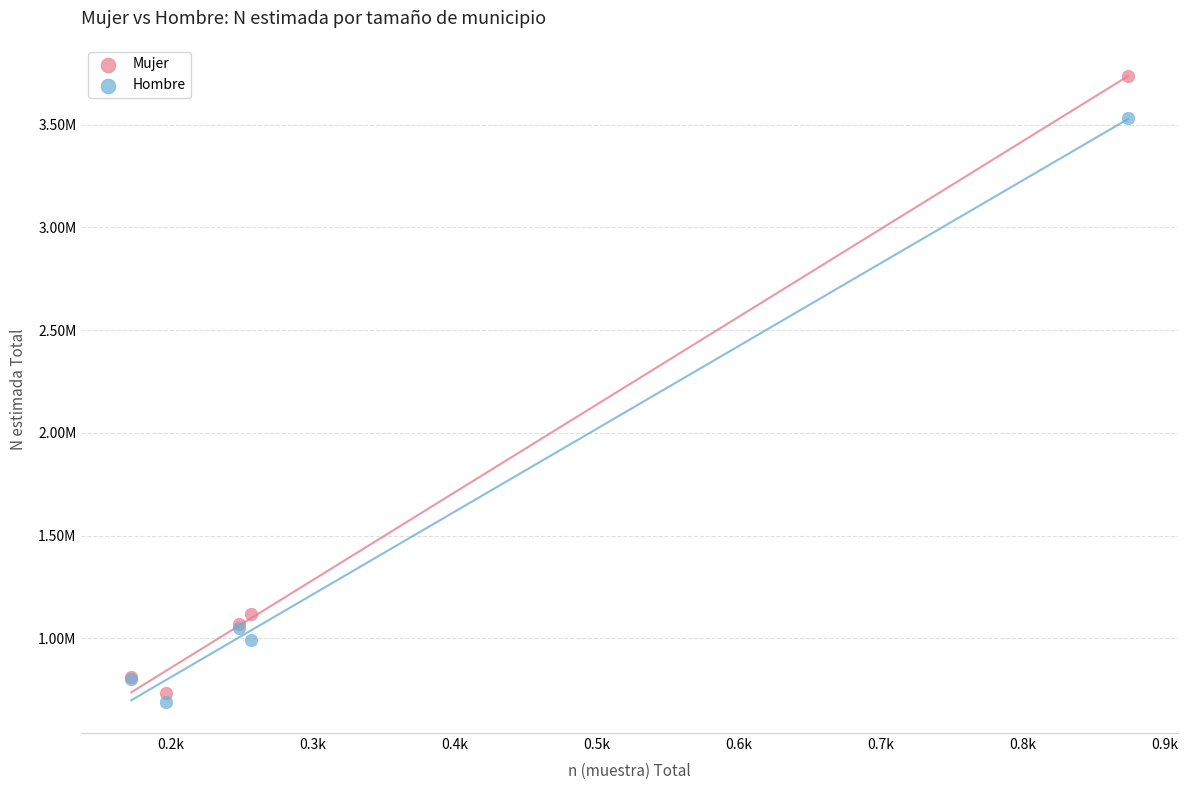

Which series has the widest spread of Y values?

Mujer